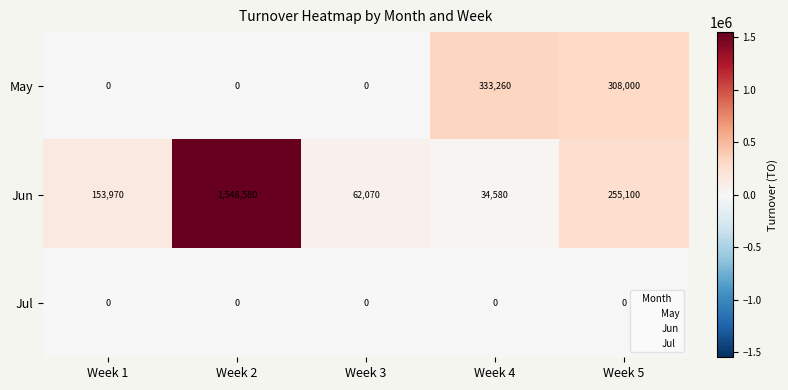

At which category is the sum across all series the highest?

Week 2